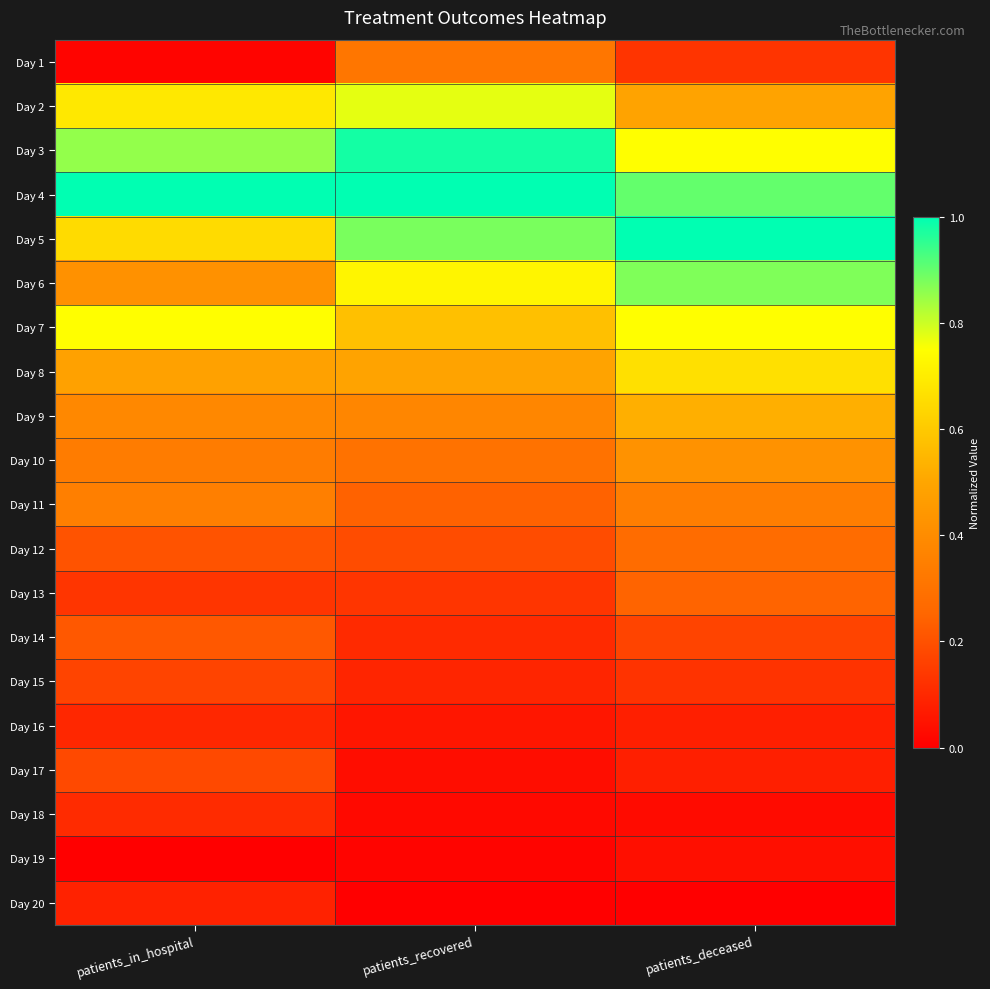

List the series in order of their peak value, lowest first.

Day 19, Day 20, Day 16, Day 18, Day 15, Day 17, Day 14, Day 13, Day 12, Day 1, Day 11, Day 10, Day 9, Day 8, Day 7, Day 2, Day 6, Day 3, Day 4, Day 5